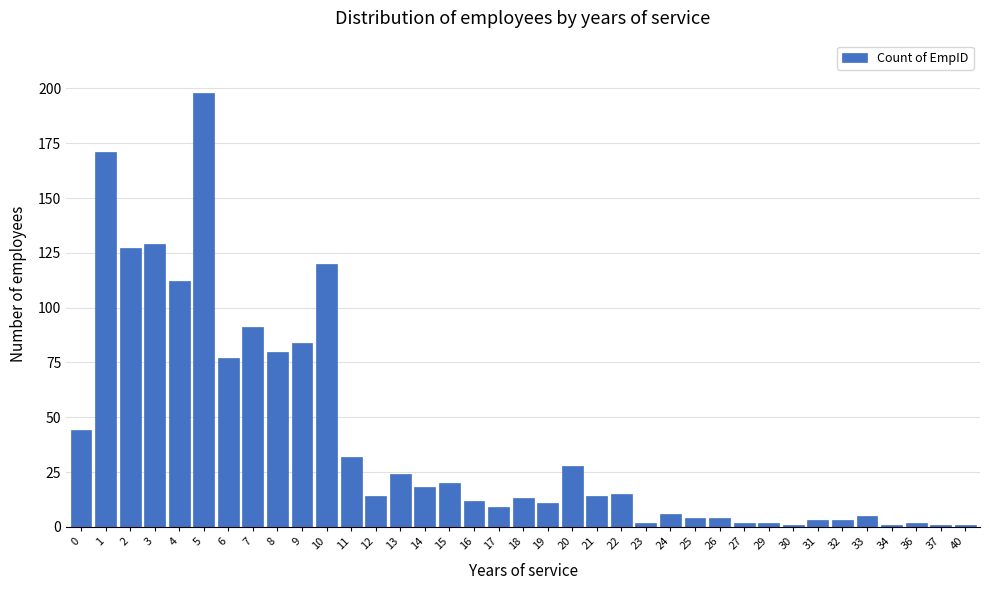

At which label is the value closest to 99?

7